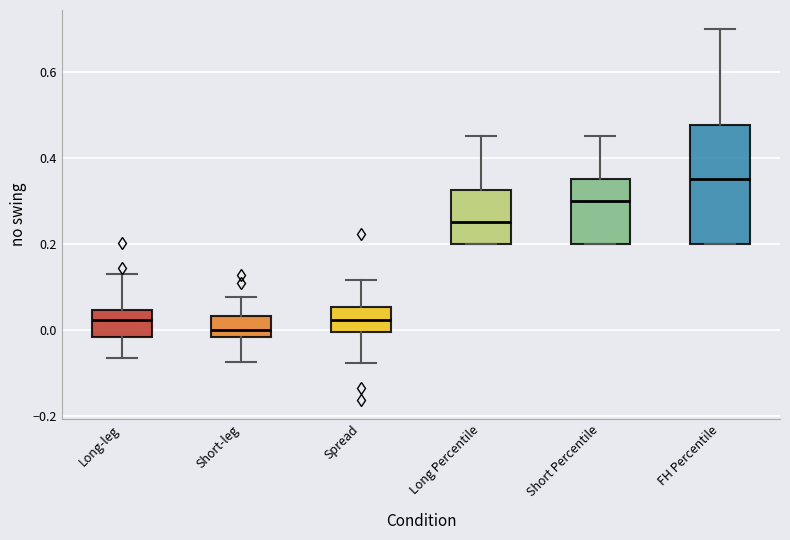

Which box's median line is the lowest?

Short-leg